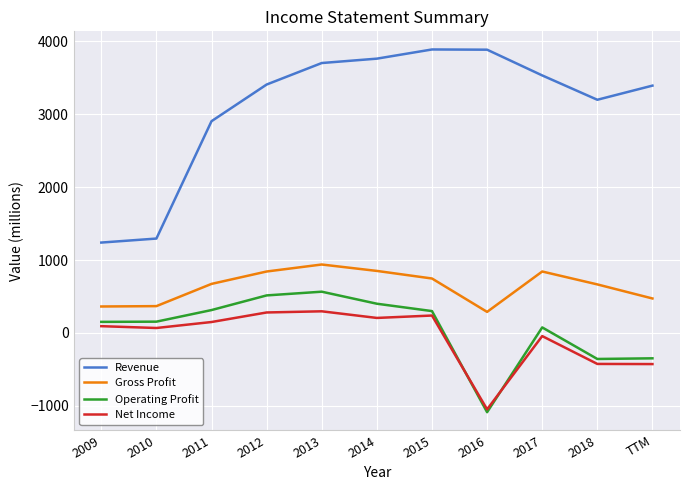

The Revenue series shows 6634 at 2014. True or false?

False